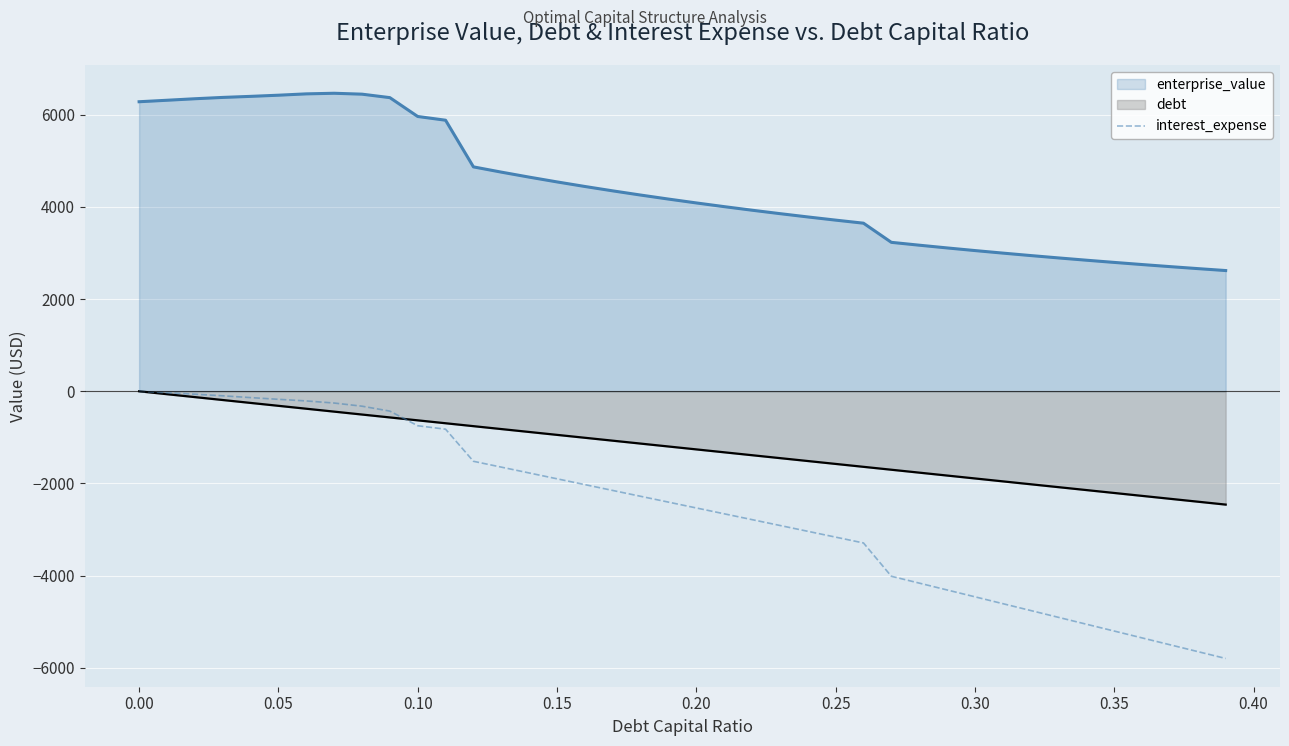

True or false: interest_expense has a value of 3957.7 at 0.00.

False